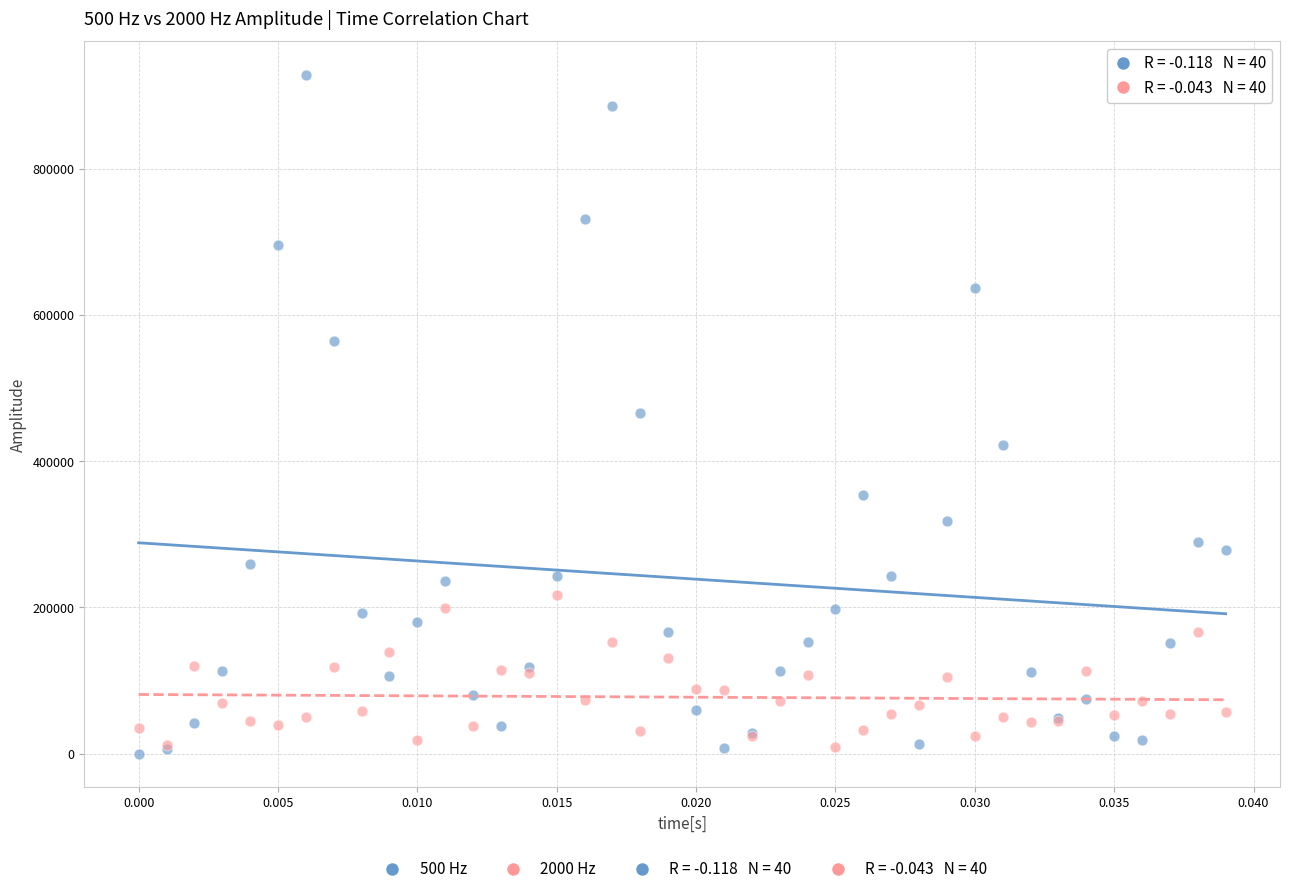

Which series has the widest spread of Y values?

500 Hz